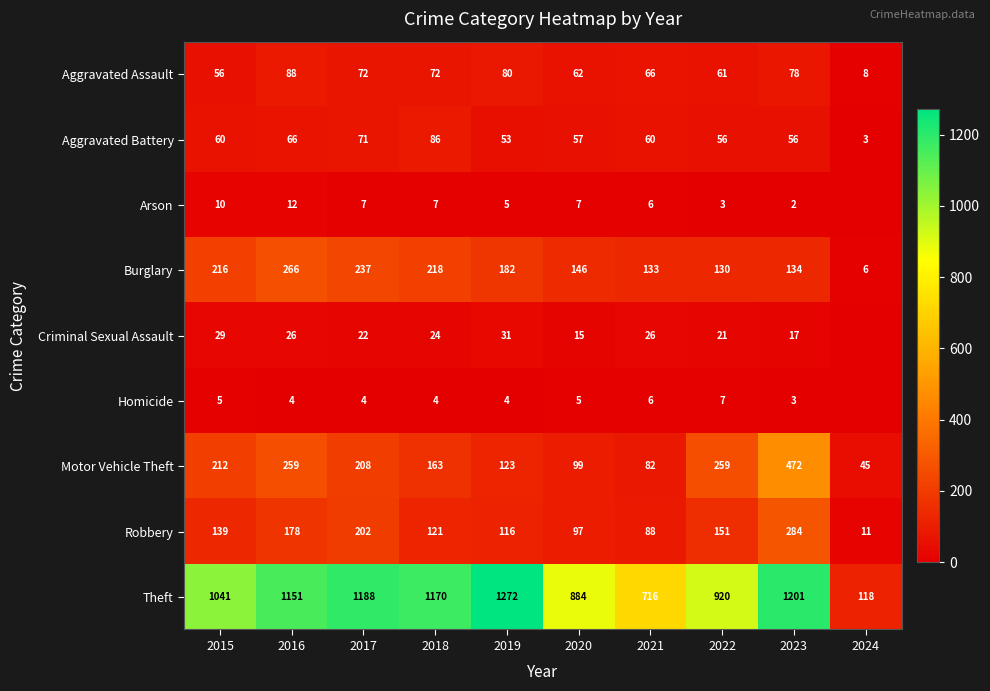

What is the difference between the maximum and second lowest values in the Motor Vehicle Theft series?

390